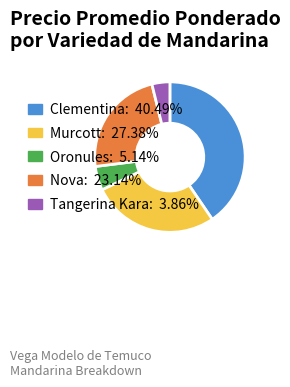

Rank the categories by value from lowest to highest.

Tangerina Kara, Oronules, Nova, Murcott, Clementina